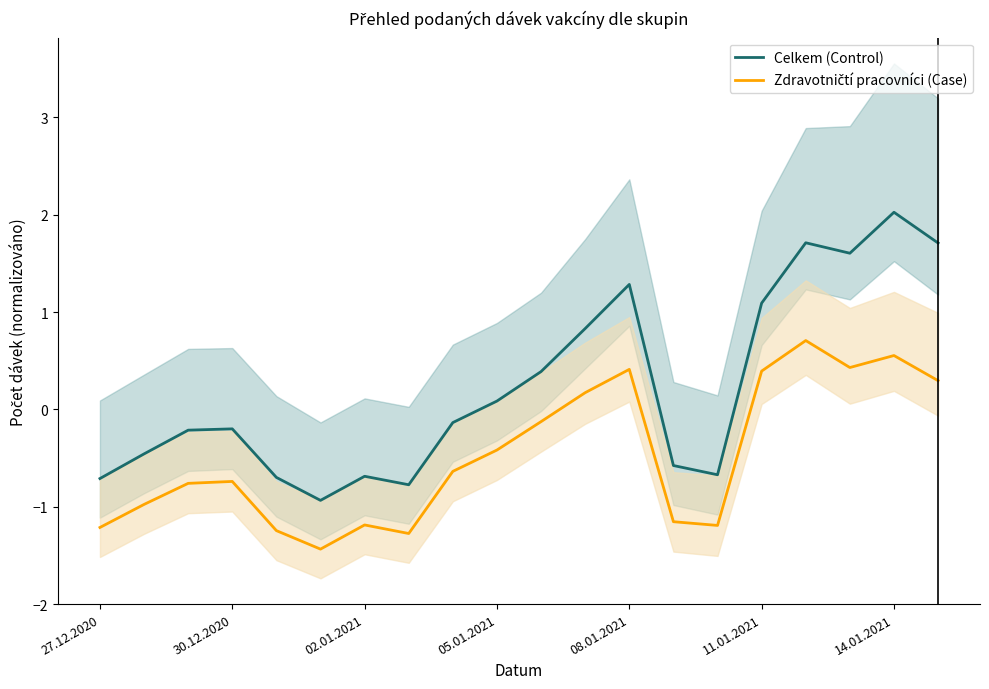

How many values in the Zdravotničtí pracovníci (Case) series are below 0?

13